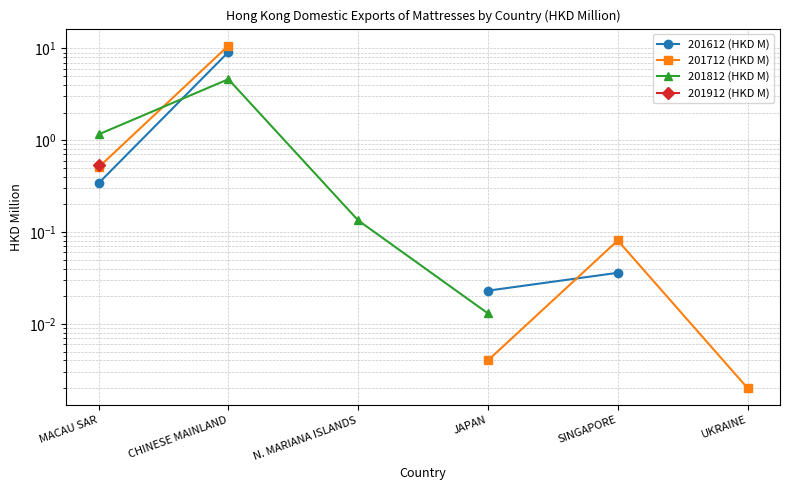

The value of 201712 (HKD M) at CHINESE MAINLAND is 10.7. True or false?

True